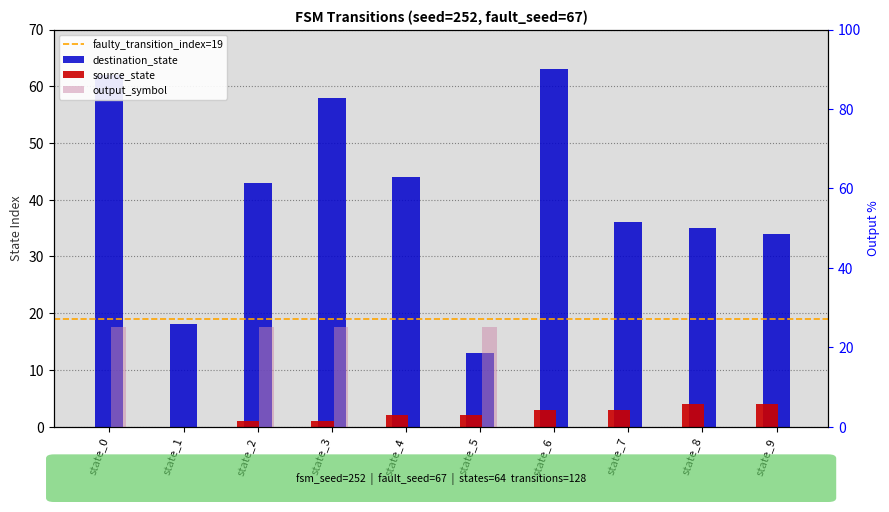

How many data points in source_state are above 2?

4